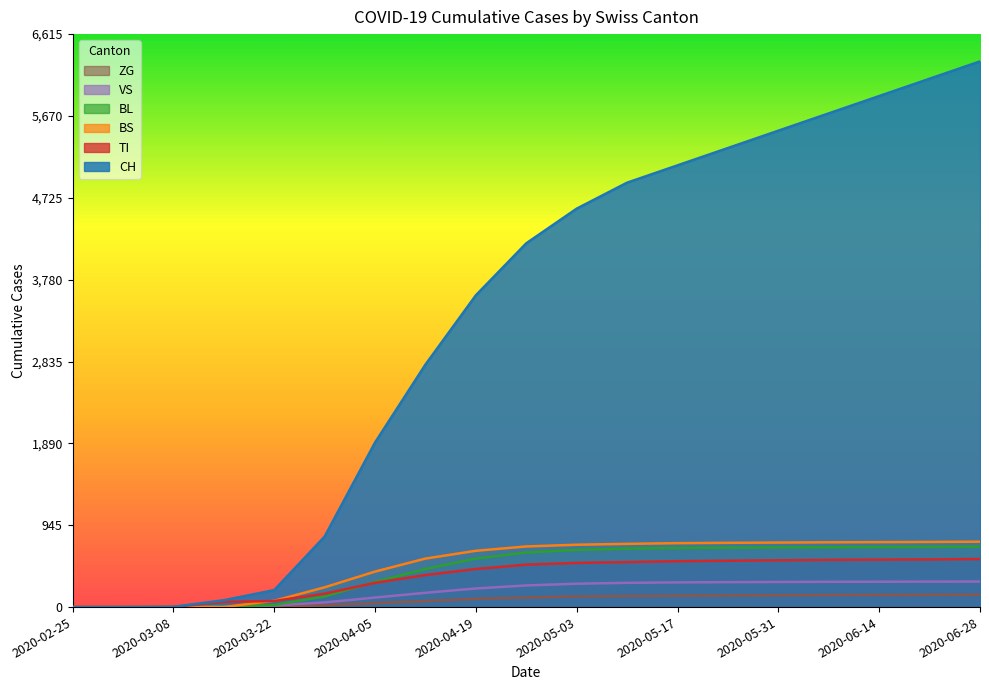

Does the chart display data point markers on the line(s)?

No